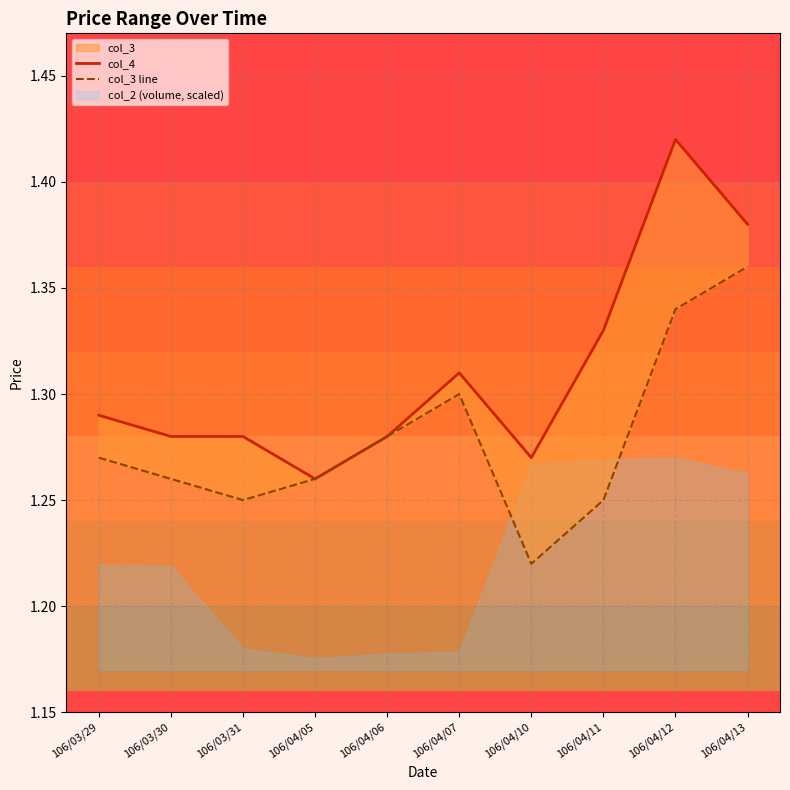

True or false: col_3 line and col_4 cross at least once.

False